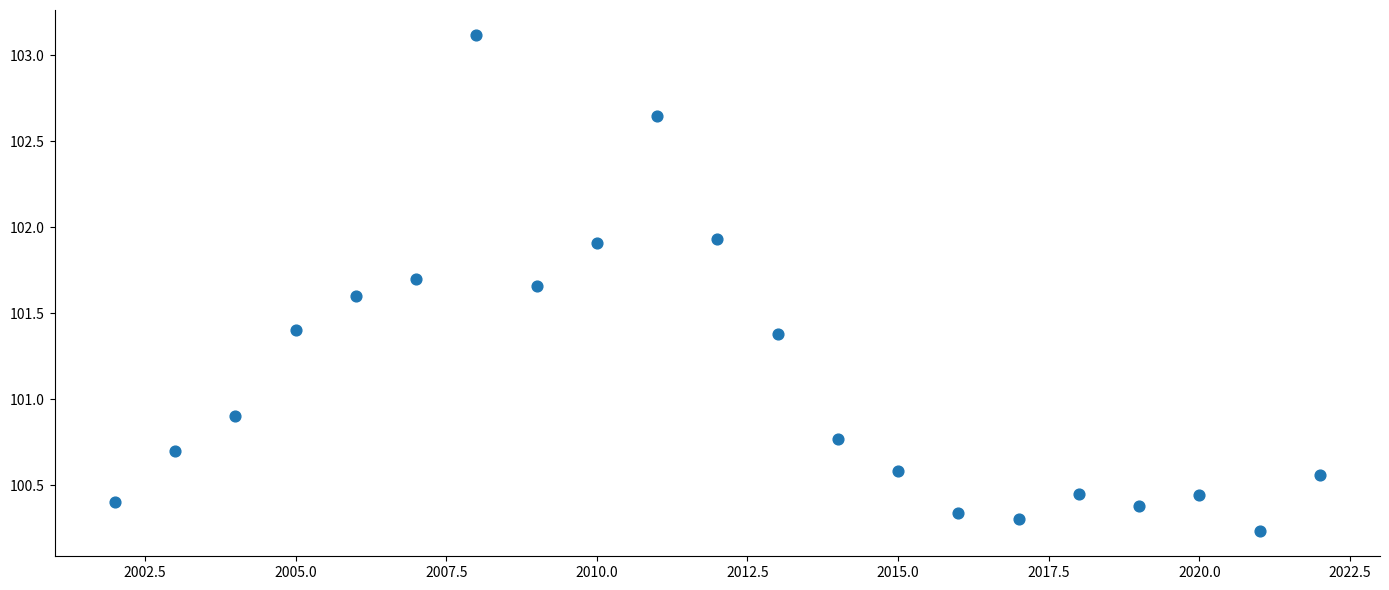

What is the range of X values (max minus min)?

20.0